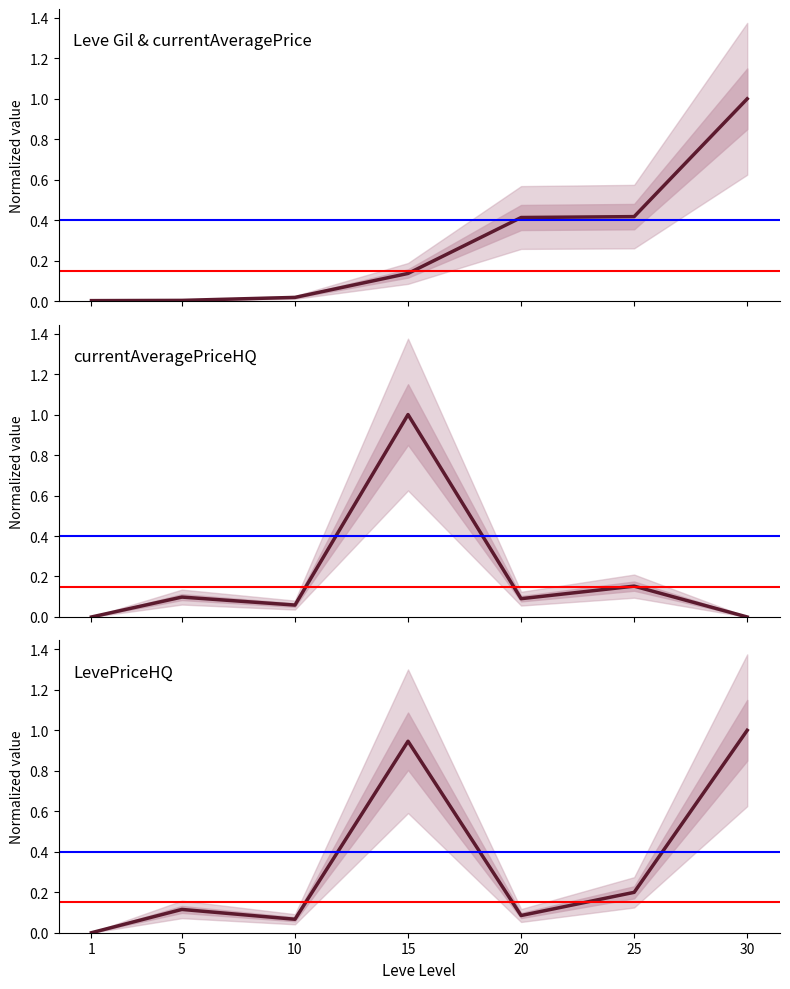

Which has a higher value, 25 or 5?

25